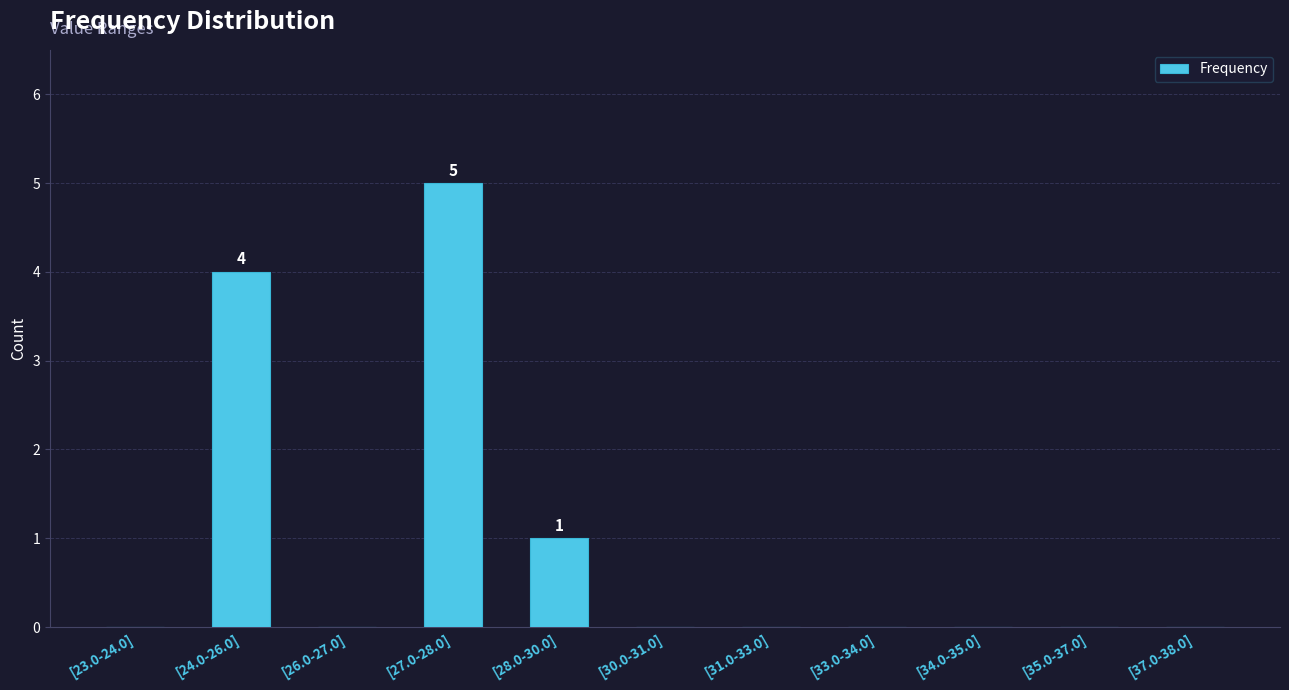

Between [31.0-33.0] and [28.0-30.0], which is larger?

[28.0-30.0]